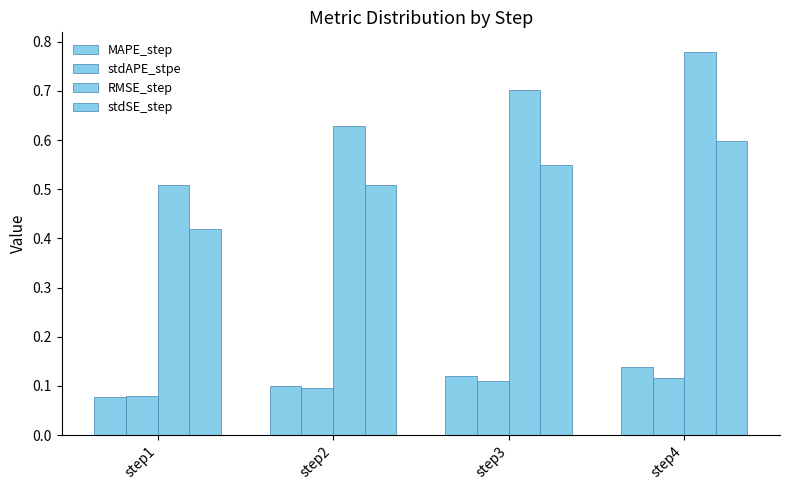

How many bars are there in total?

16